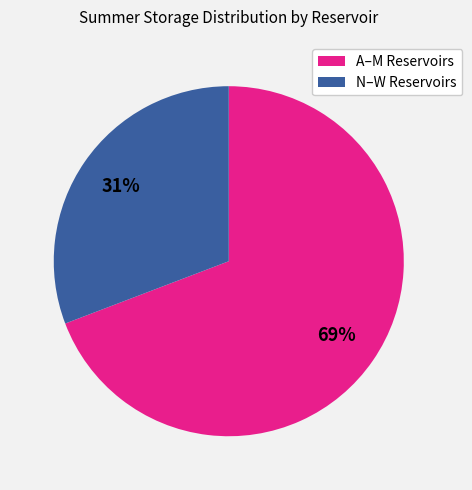

Combined, do N–W Reservoirs and A–M Reservoirs account for over 50%?

Yes